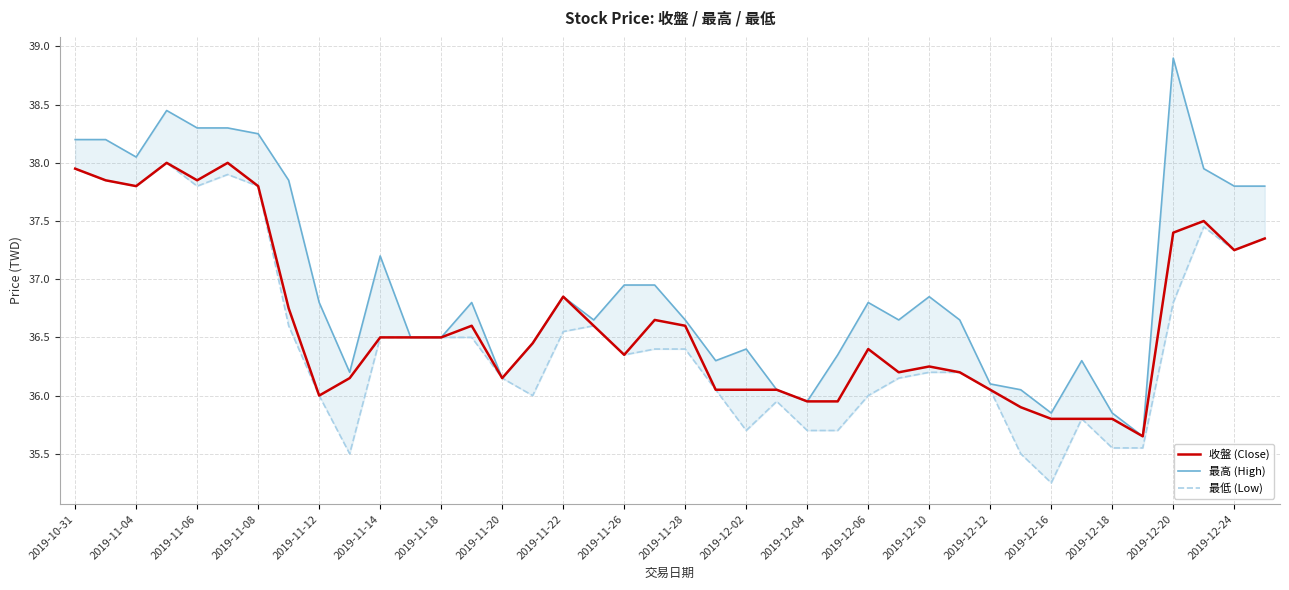

How many lines are shown in the chart?

3